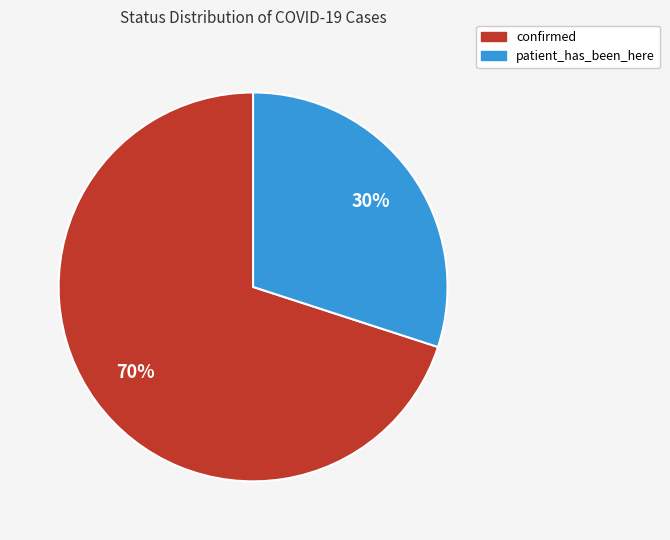

Combined, do confirmed and patient_has_been_here account for over 50%?

Yes